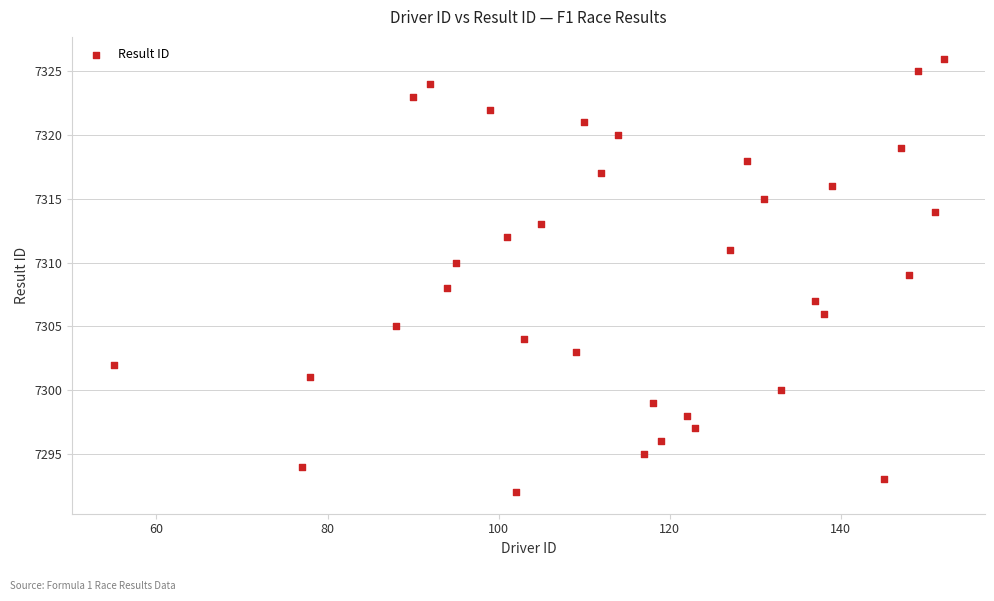

What is the range of X values (max minus min)?

97